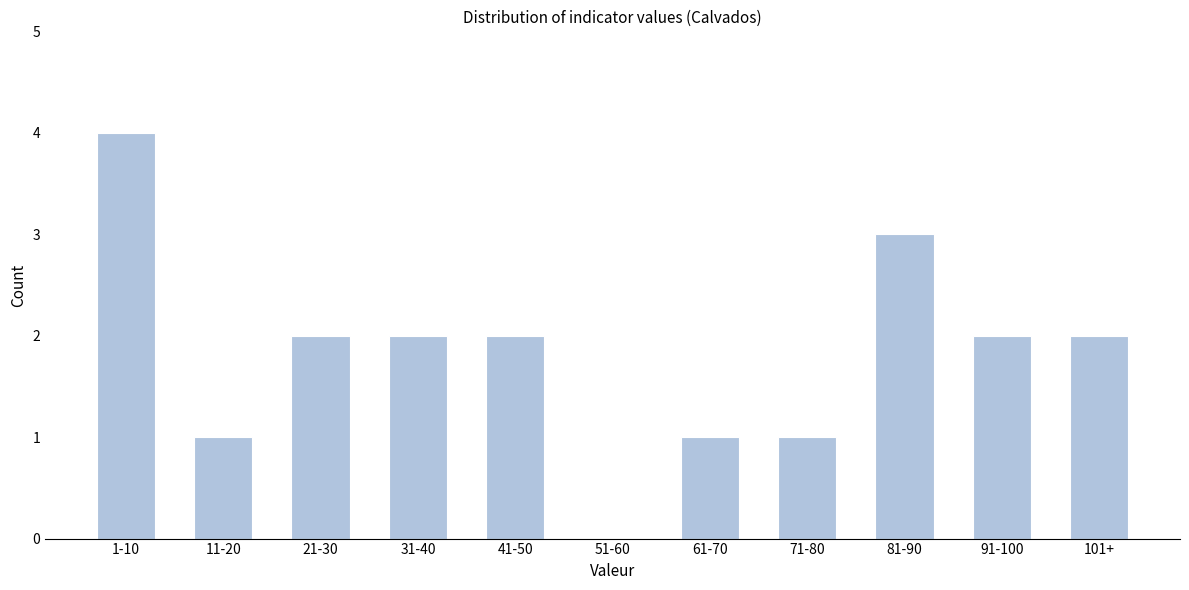

Reading left to right, transcribe all the data shown in this chart.

1-10=4	11-20=1	21-30=2	31-40=2	41-50=2	51-60=0	61-70=1	71-80=1	81-90=3	91-100=2	101+=2